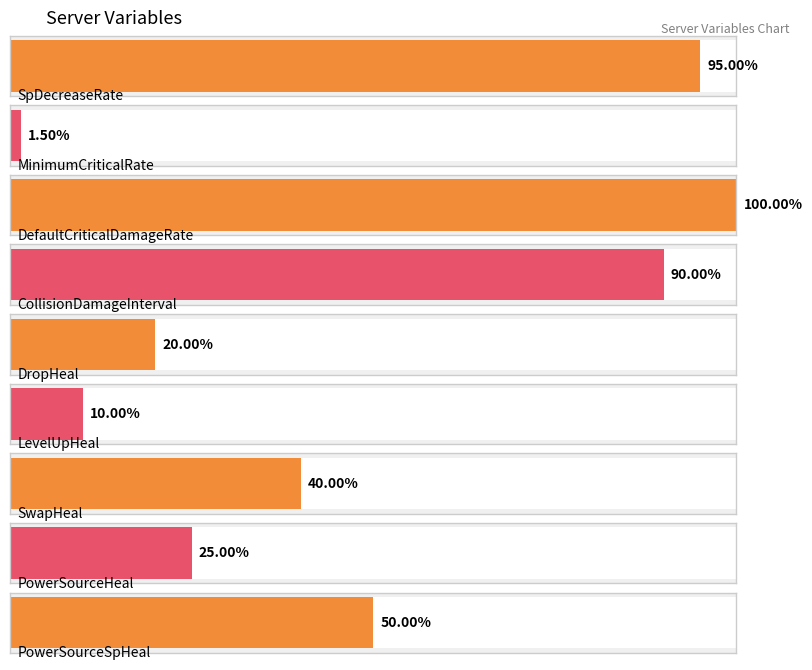

What is the change in value from SwapHeal to PowerSourceSpHeal?

+0.1